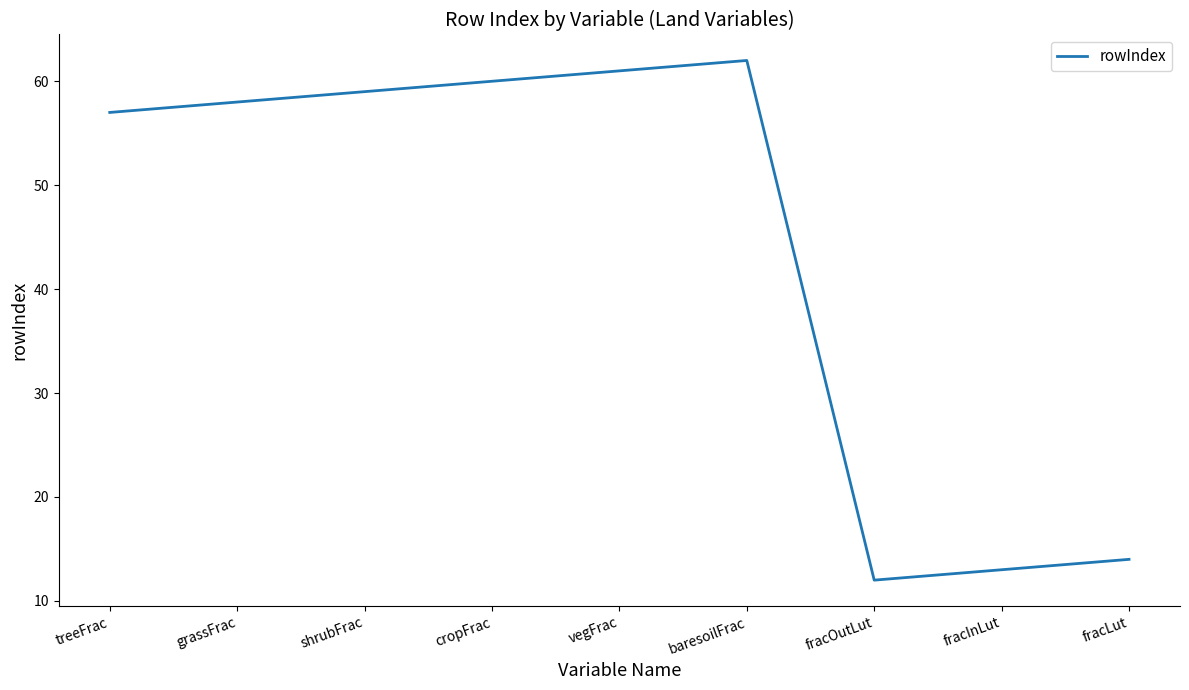

List the labels in order of value, smallest first.

fracOutLut, fracInLut, fracLut, treeFrac, grassFrac, shrubFrac, cropFrac, vegFrac, baresoilFrac